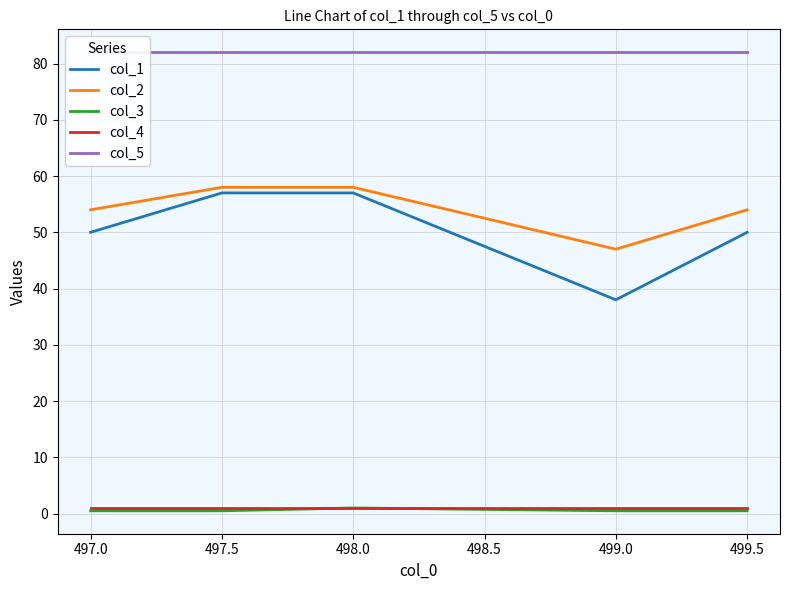

True or false: col_5 and col_4 intersect in this chart.

False